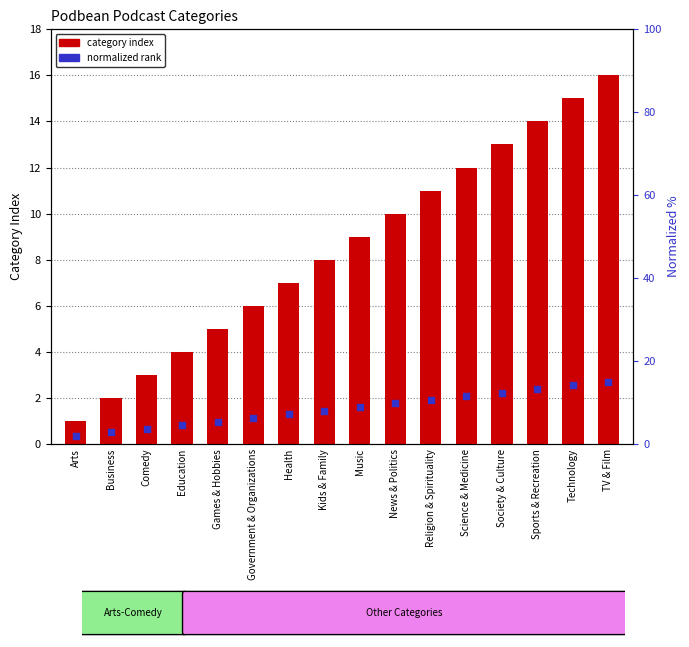

Which series contains the lowest Y value?

category index